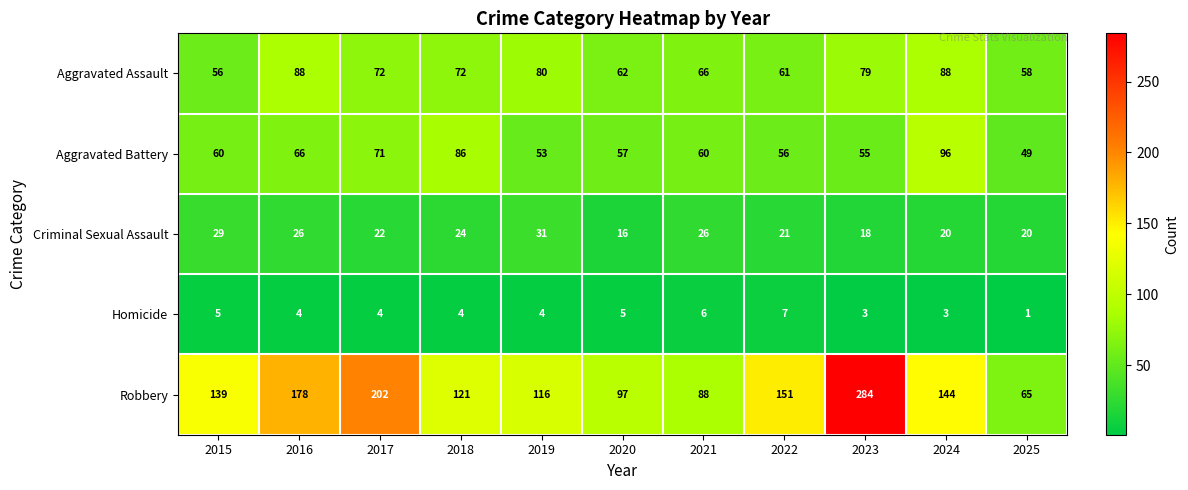

The Criminal Sexual Assault series shows 20 at 2024. True or false?

True